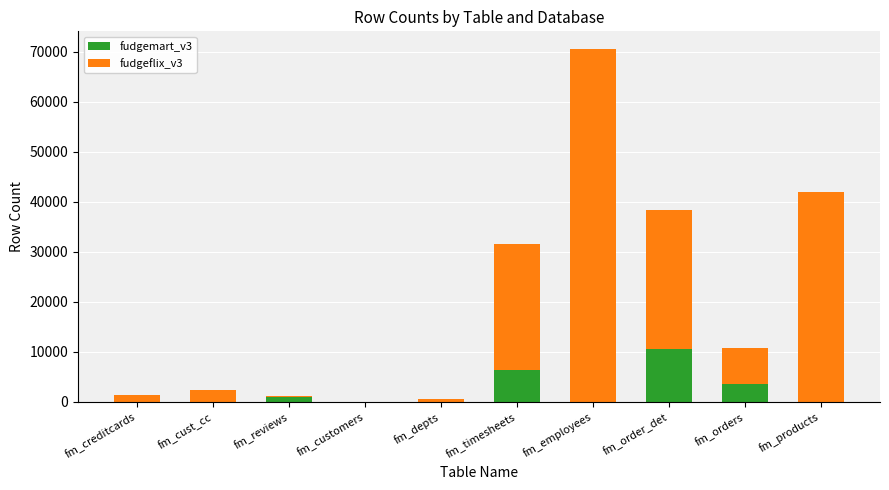

What is the total value across all series at fm_depts?

491